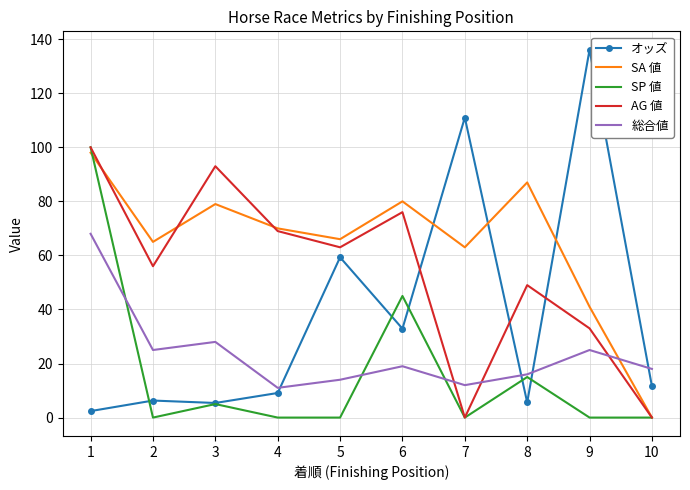

Rank the series at 9 from lowest to highest value.

SP 値, 総合値, AG 値, SA 値, オッズ